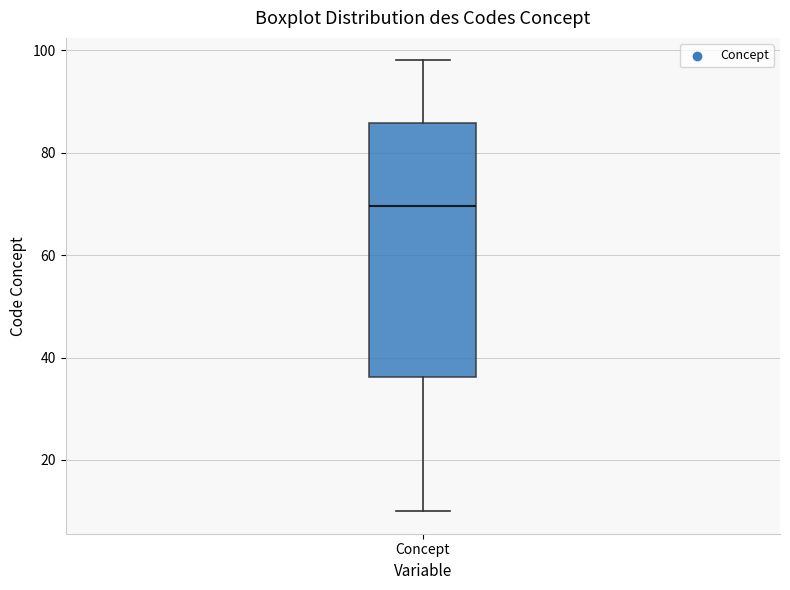

Where does the median line of the box for Concept sit on the y-axis? The values are not printed on the chart, so give them approximately, as read against the axis.

70